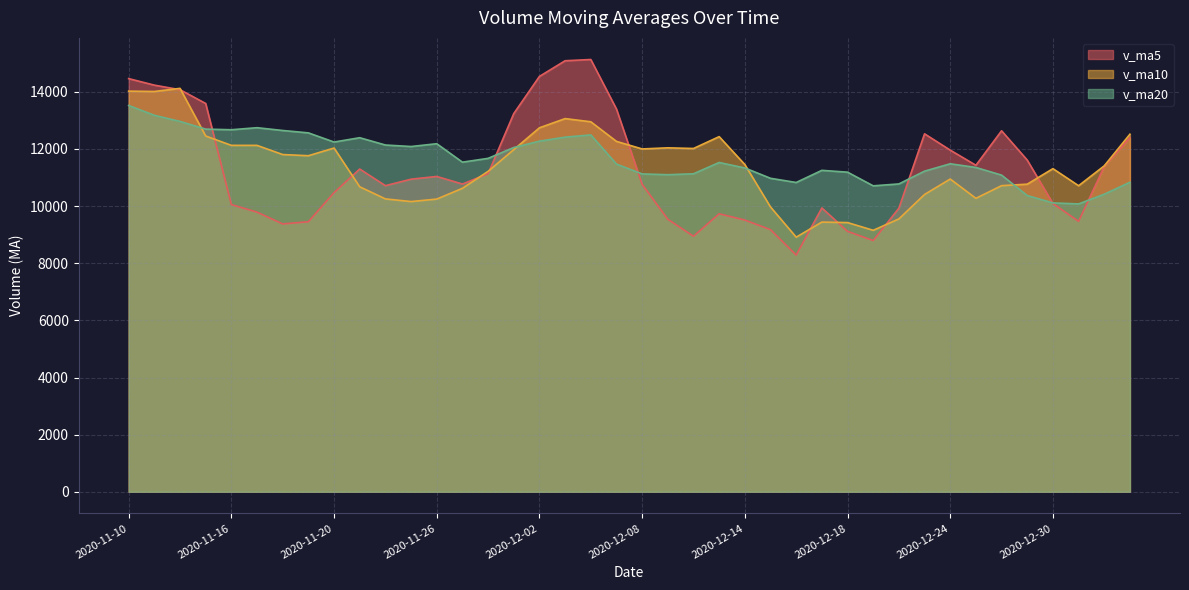

True or false: v_ma20 and v_ma10 intersect in this chart.

True